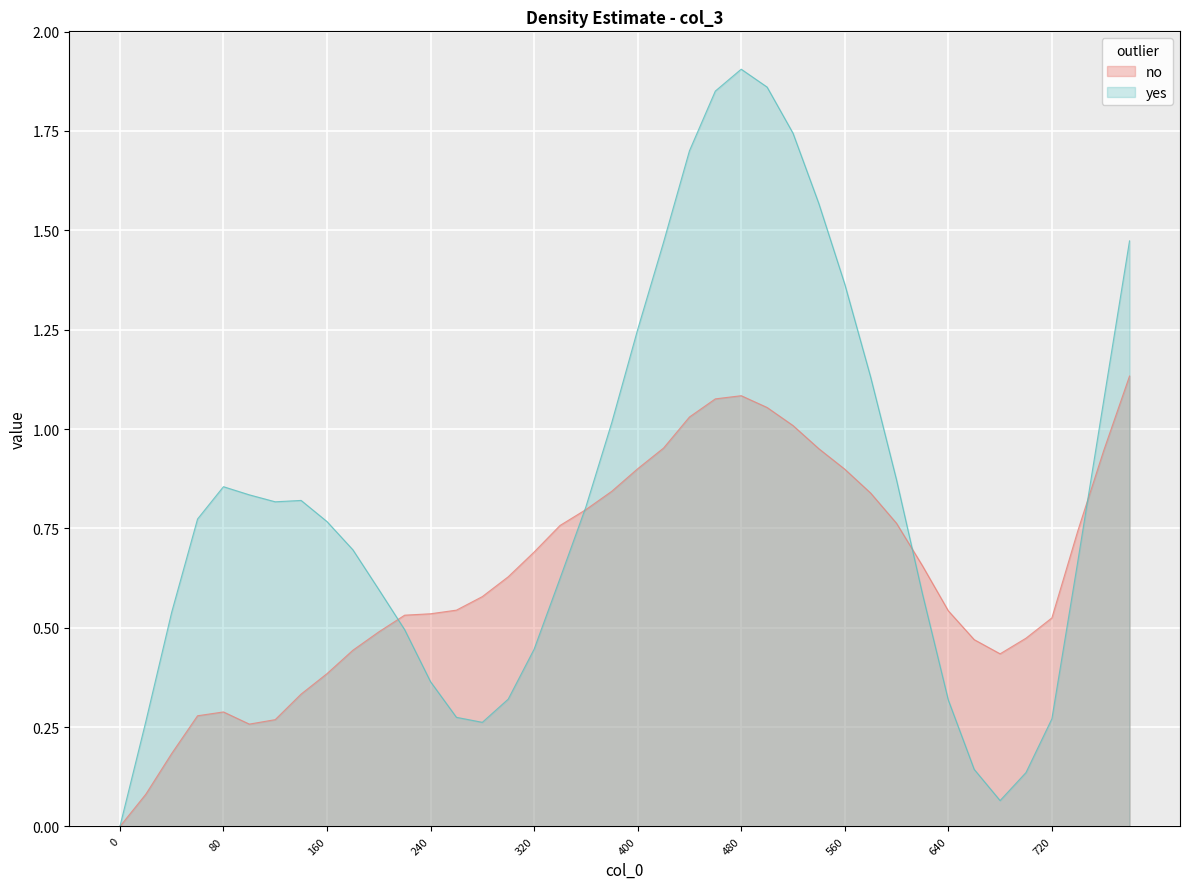

The chart shows a value of 0.7 at 320. True or false?

True